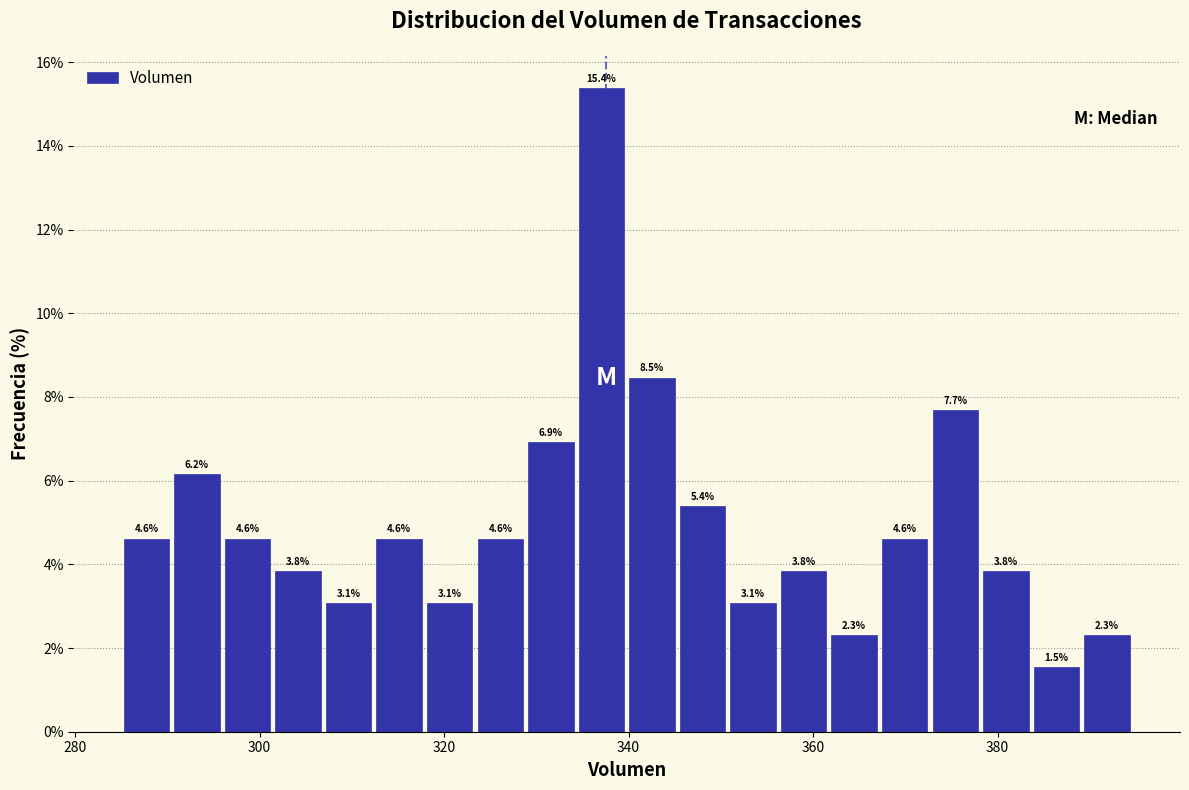

Around what value on the x-axis is the tallest bar? Give the approximate position of its centre, as read against the axis.

338